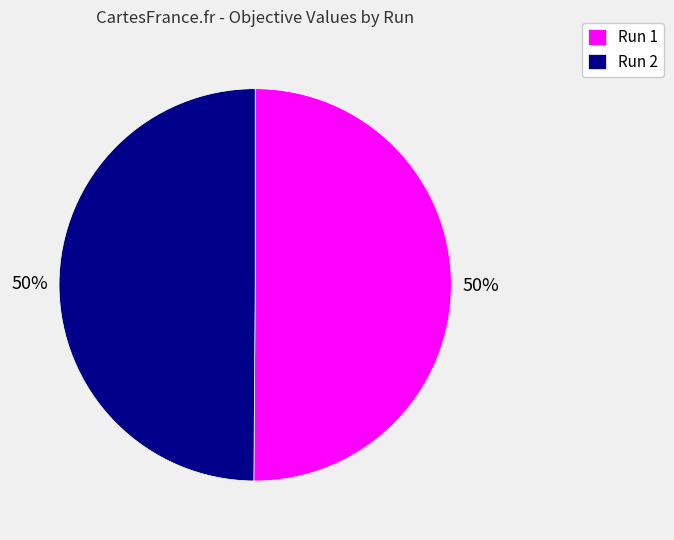

The Run 1 slice represents 50% of the pie. True or false?

True